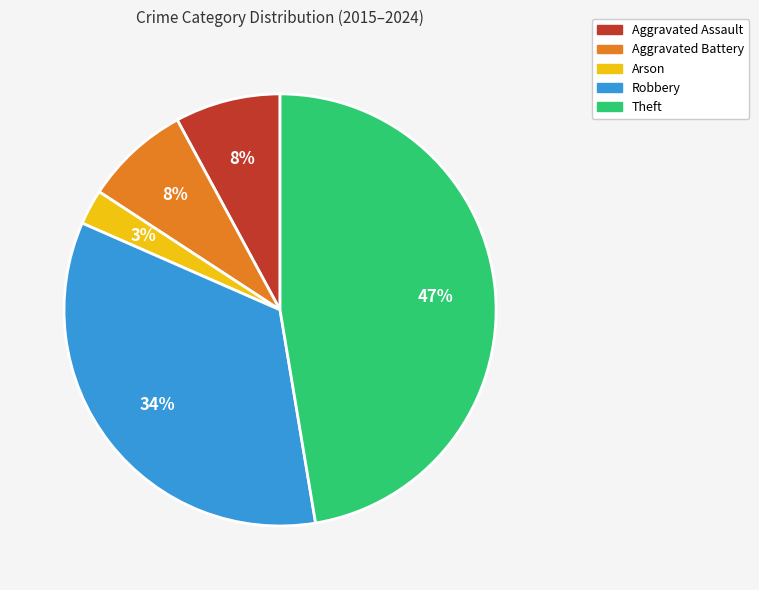

Is it true that Aggravated Assault is 22% of the pie?

False